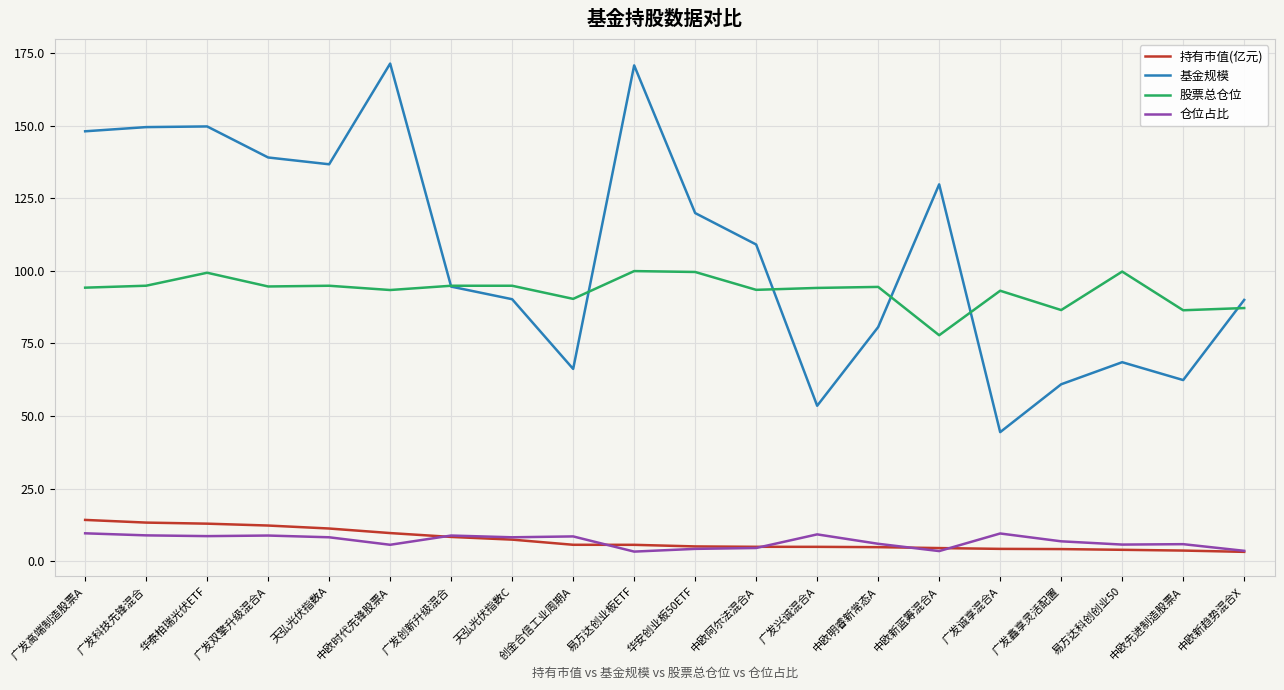

How many lines are shown in the chart?

4